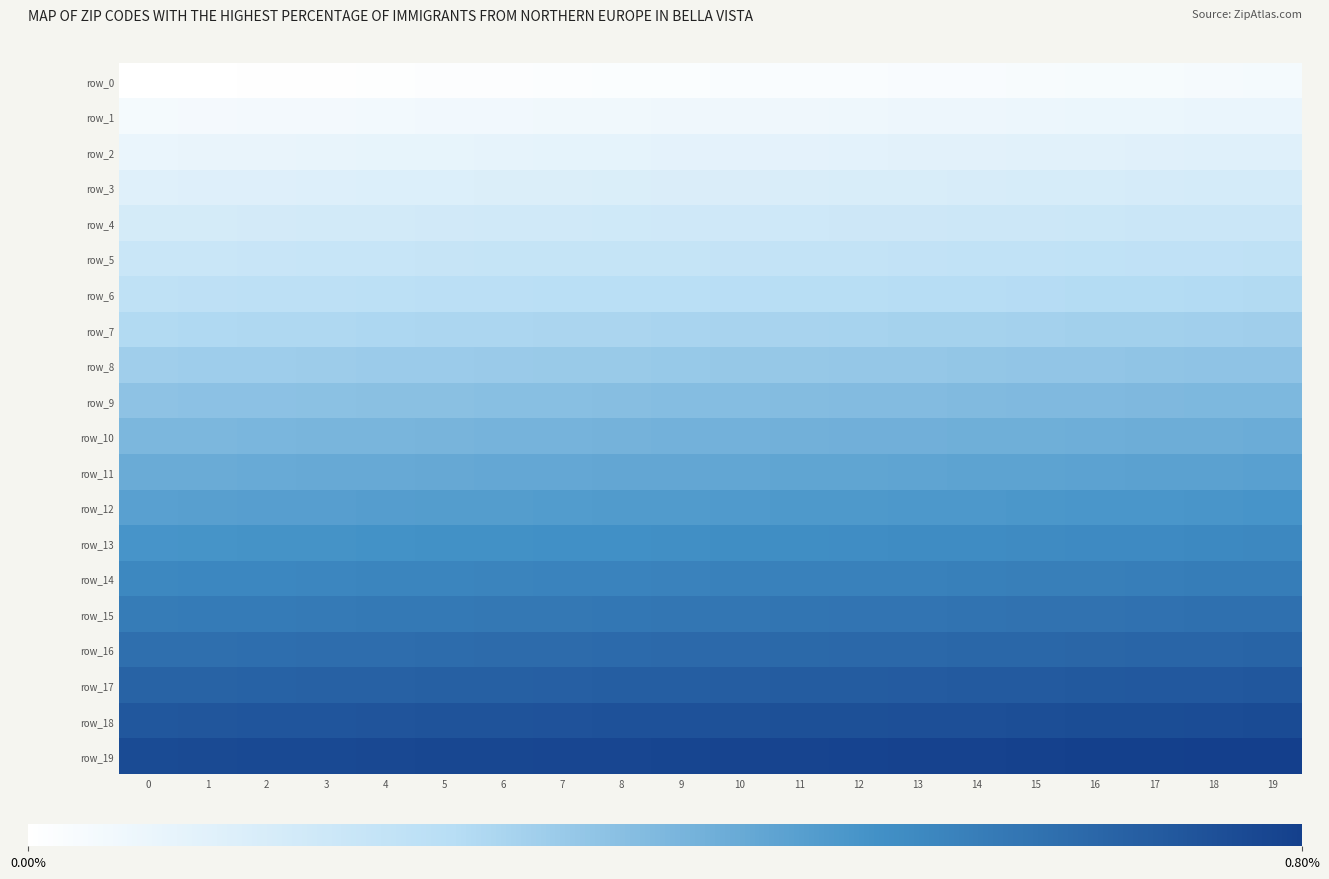

What is the greatest value displayed?

399